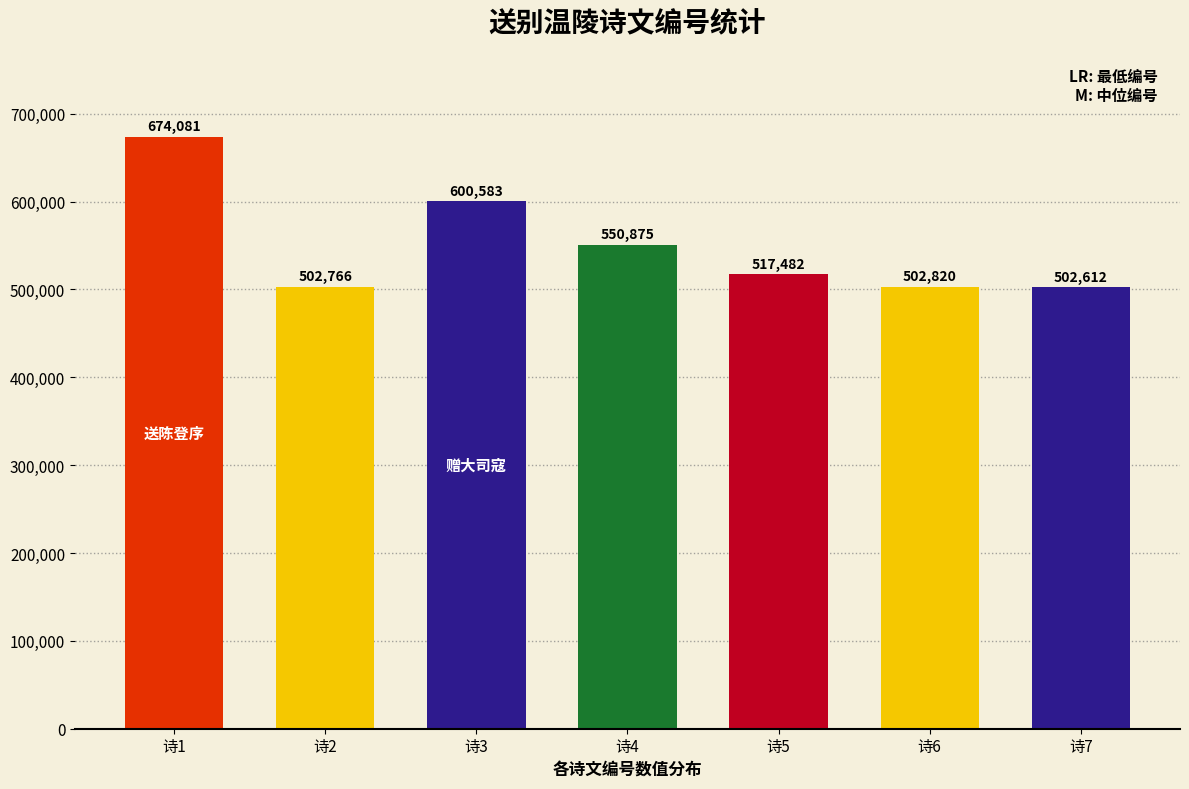

List the labels in order of value, smallest first.

赋得鹤山访旧送别余缓自军中还温陵寻许秀才, 赠吴易平还温陵, 暮春送人还温陵, 送杨世显还温陵兼寄胡郡守童将军, 送陈广文弃官还温陵, 赠大司寇王麟泉致政还温陵, 送陈登序班还温陵